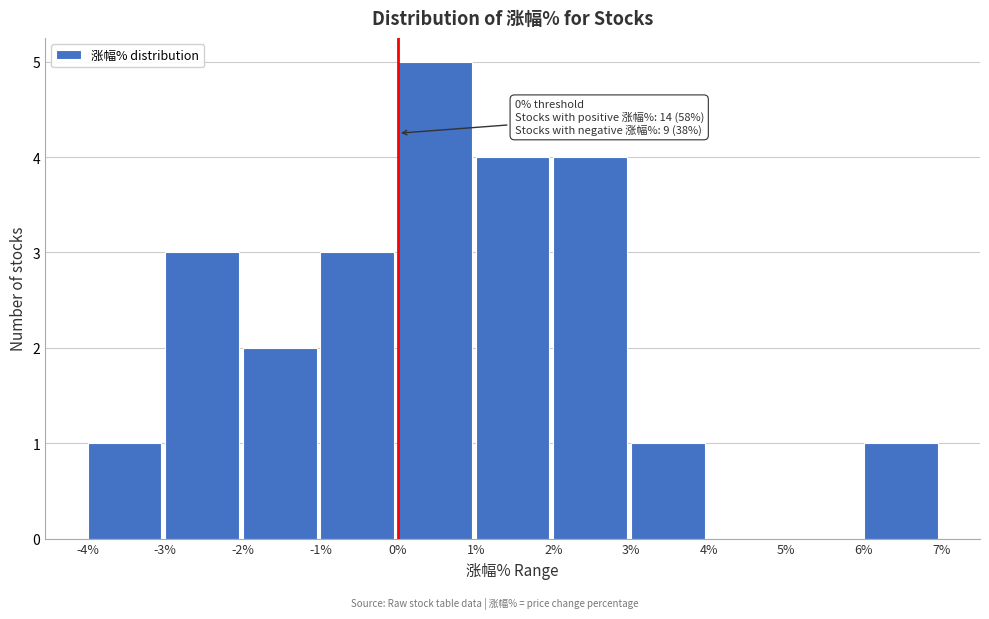

Over which range of the x-axis is the bar tallest?

0% to 1%